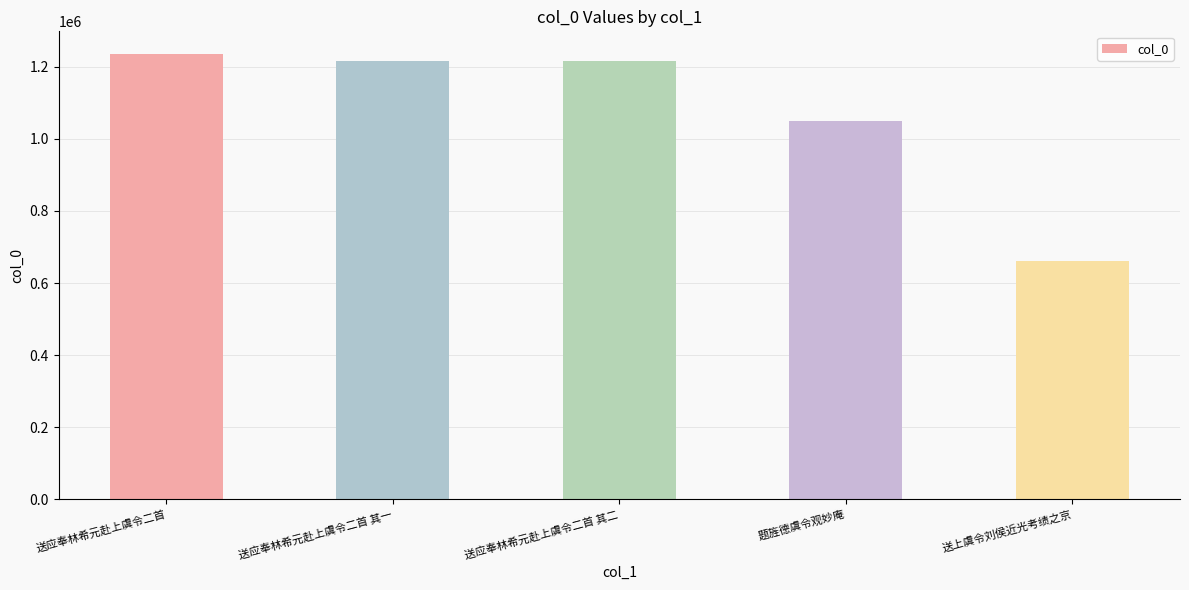

What is the difference between the values at 送上虞令刘侯近光考绩之京 and 送应奉林希元赴上虞令二首 其一?

555718